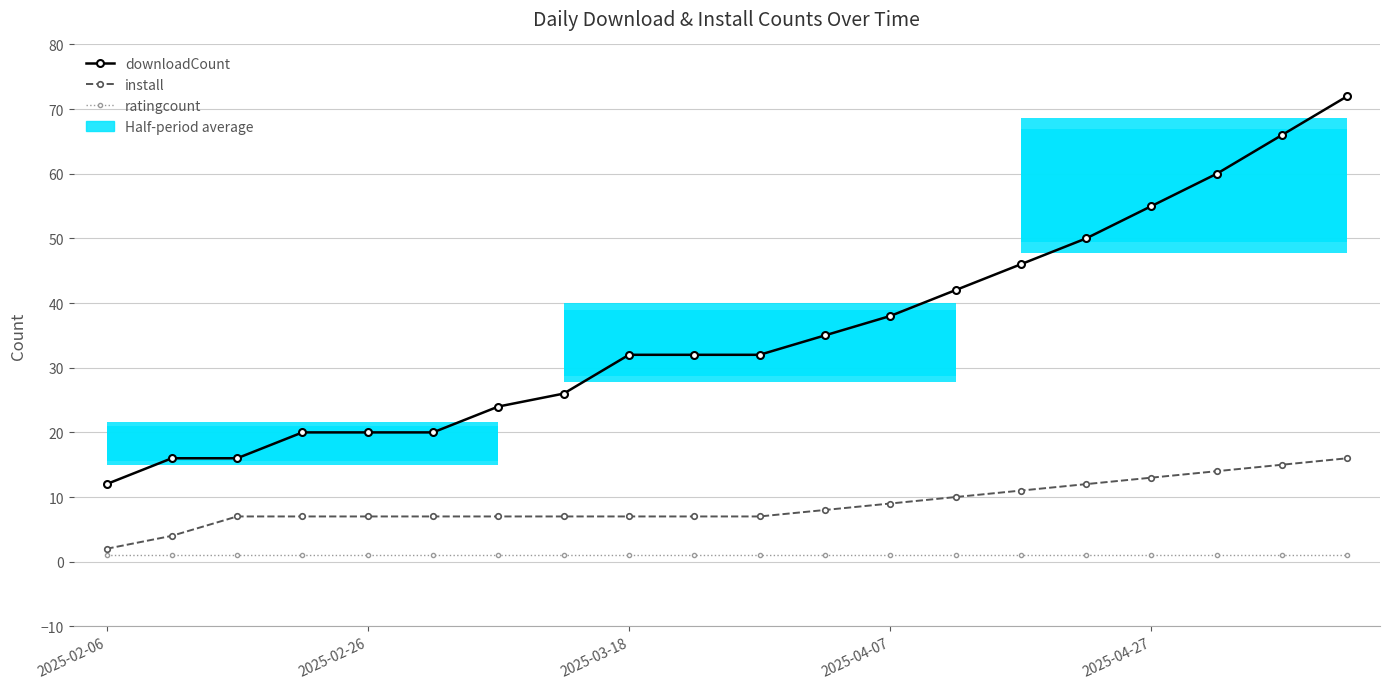

What is the maximum value for ratingcount?

1